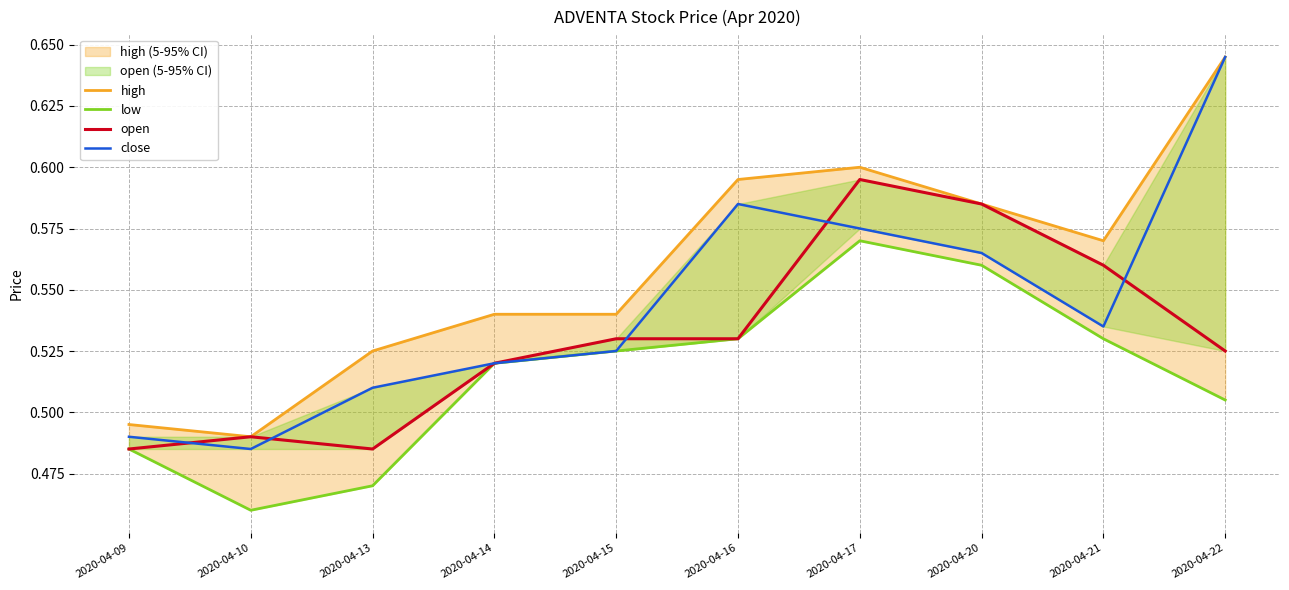

What is the approximate value of high at 2020-04-22?

0.6